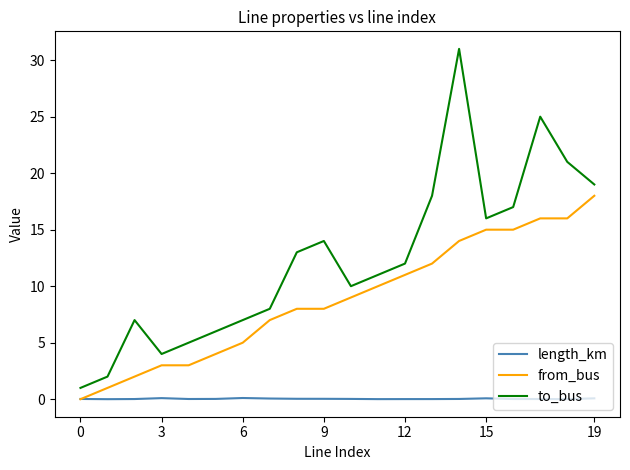

What is the greatest value displayed?

31.0